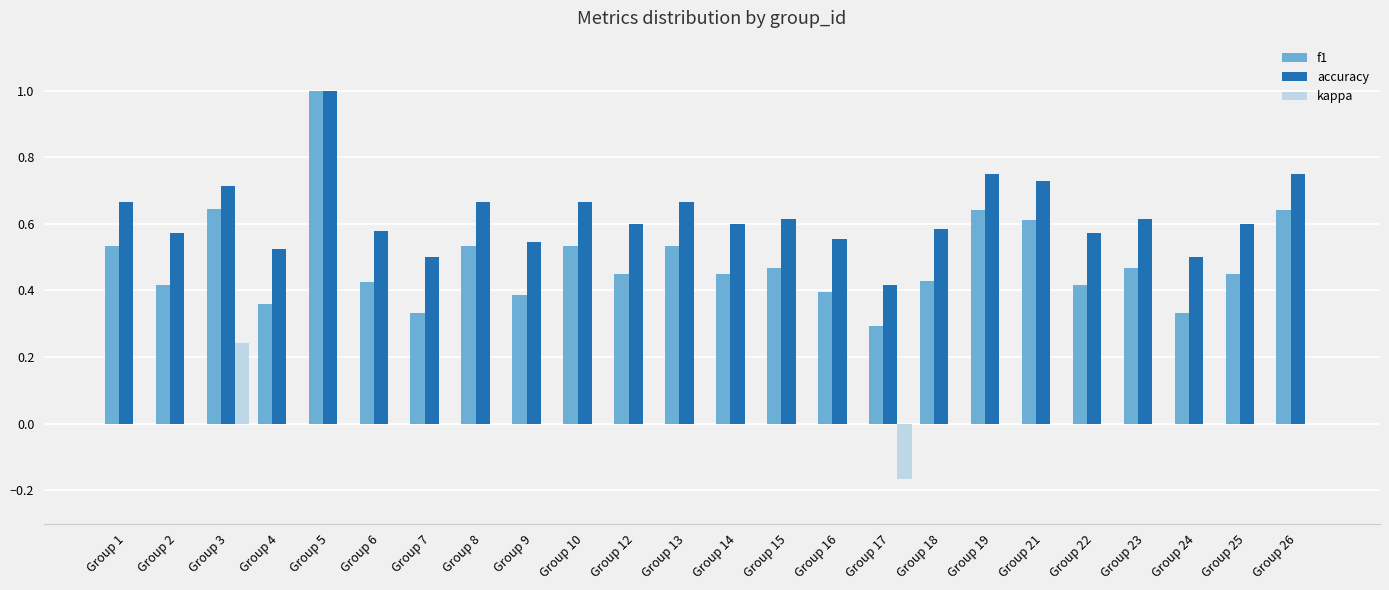

What is the sum of all f1 values?

11.8